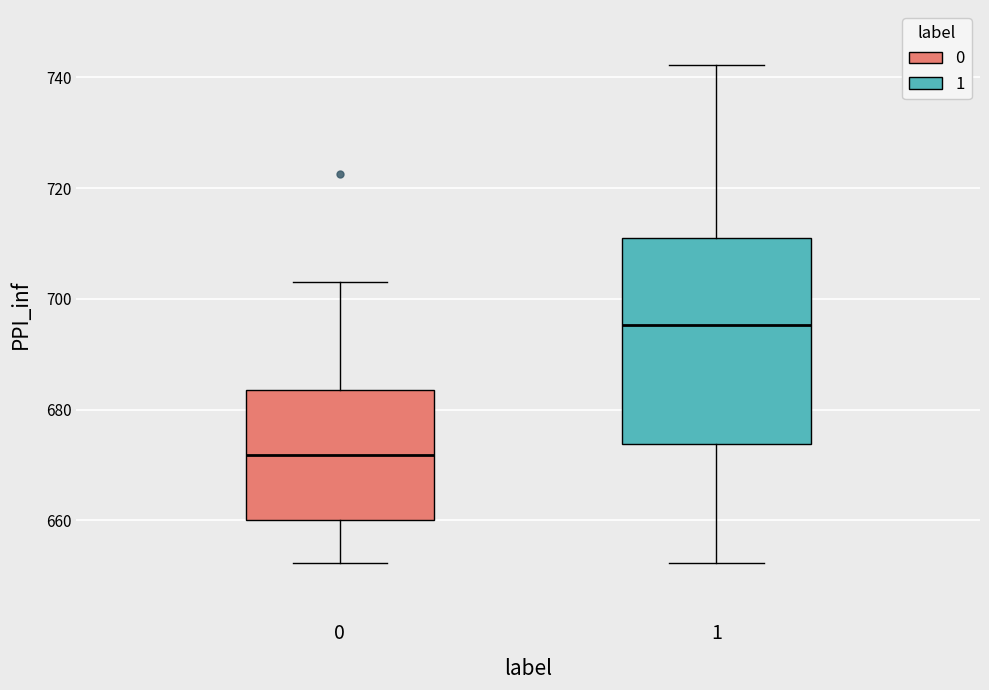

Reading left to right, transcribe this box plot: for each box, give where its median line is, the range the box spans, and where its two whiskers end, as read against the y-axis. The values are not printed on the chart, so give them approximately, as read against the axis.

0: median 672, box 660 to 684, whiskers 652 to 704
1: median 696, box 674 to 710, whiskers 652 to 742